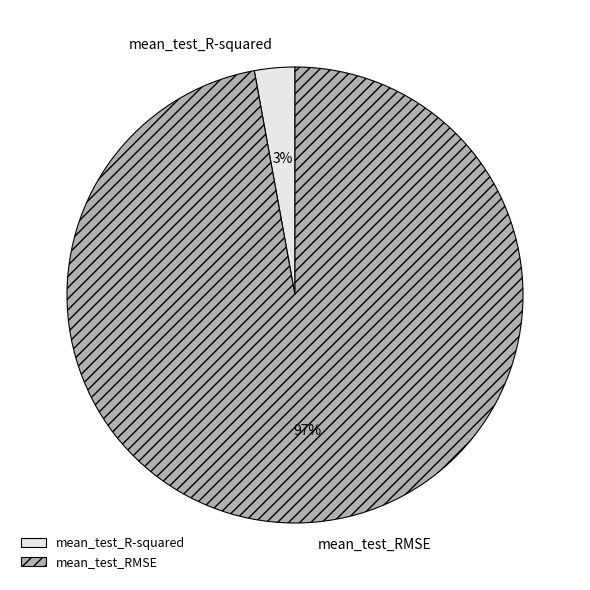

Which slice is the smallest?

mean_test_R-squared